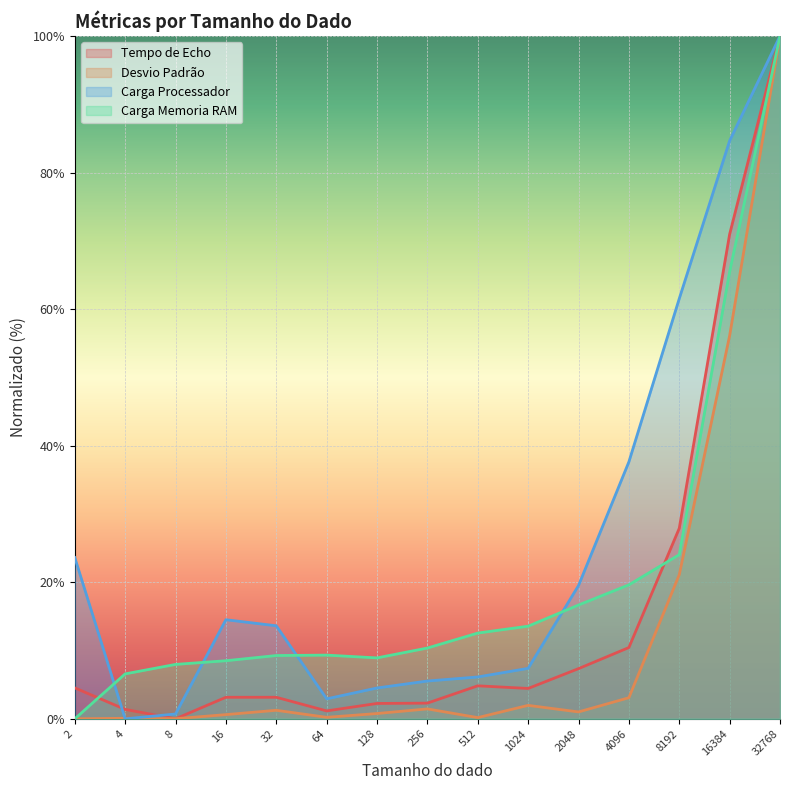

Which label corresponds to the smallest value in the chart?

8